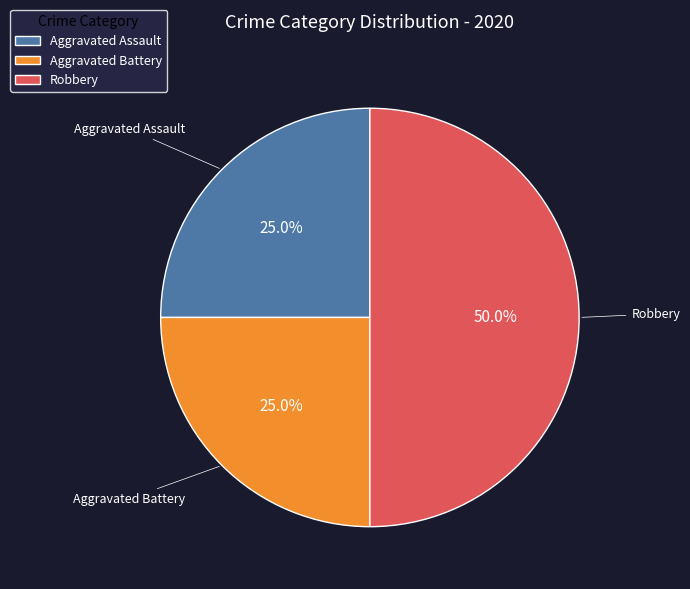

What percentage is NOT represented by Aggravated Battery?

75.0%